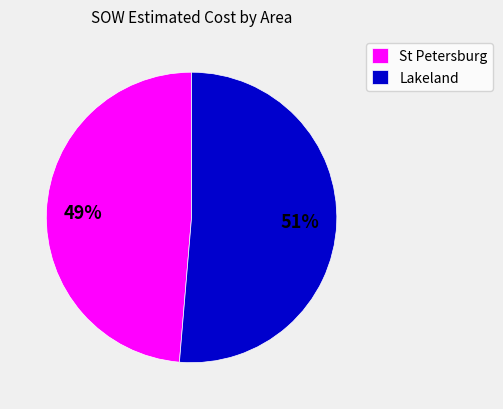

What is the smallest slice in the pie chart?

St Petersburg